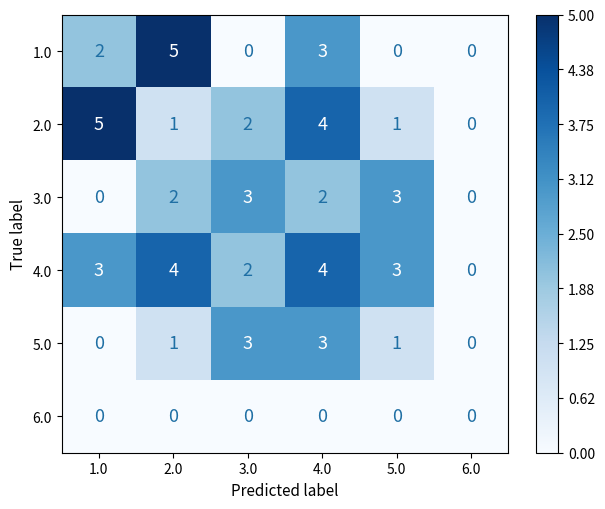

The value of 4.0 at 2.0 is 1. True or false?

False